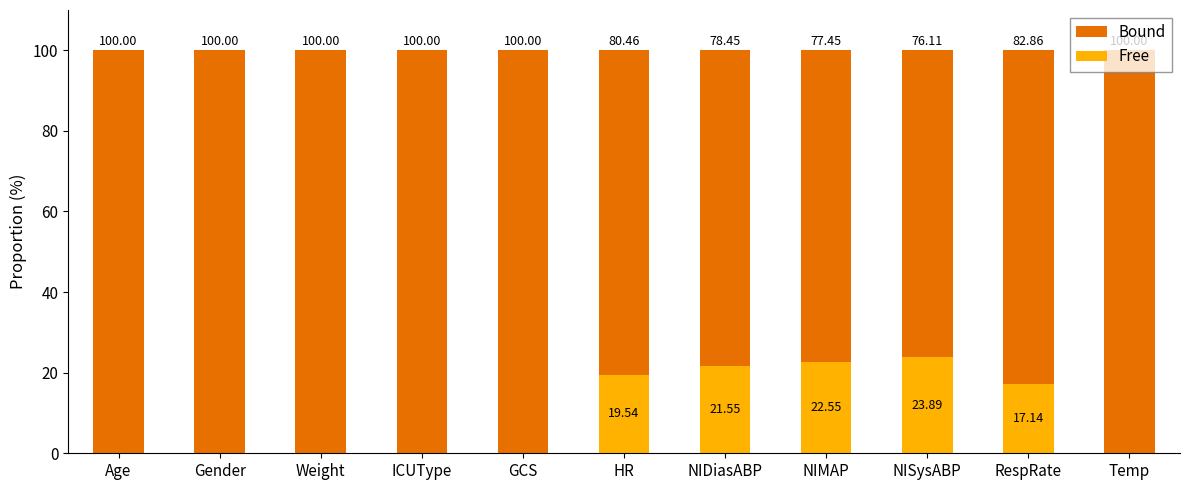

What is the sum of the Free values at ICUType and RespRate?

17.1